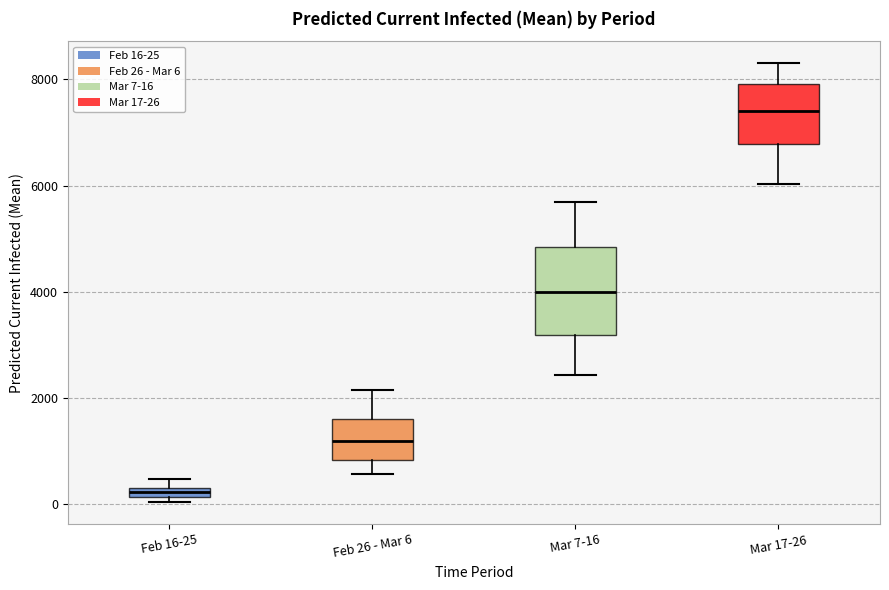

Where is the upper edge of the box for Feb 16-25 on the y-axis? The values are not printed on the chart, so give them approximately, as read against the axis.

400